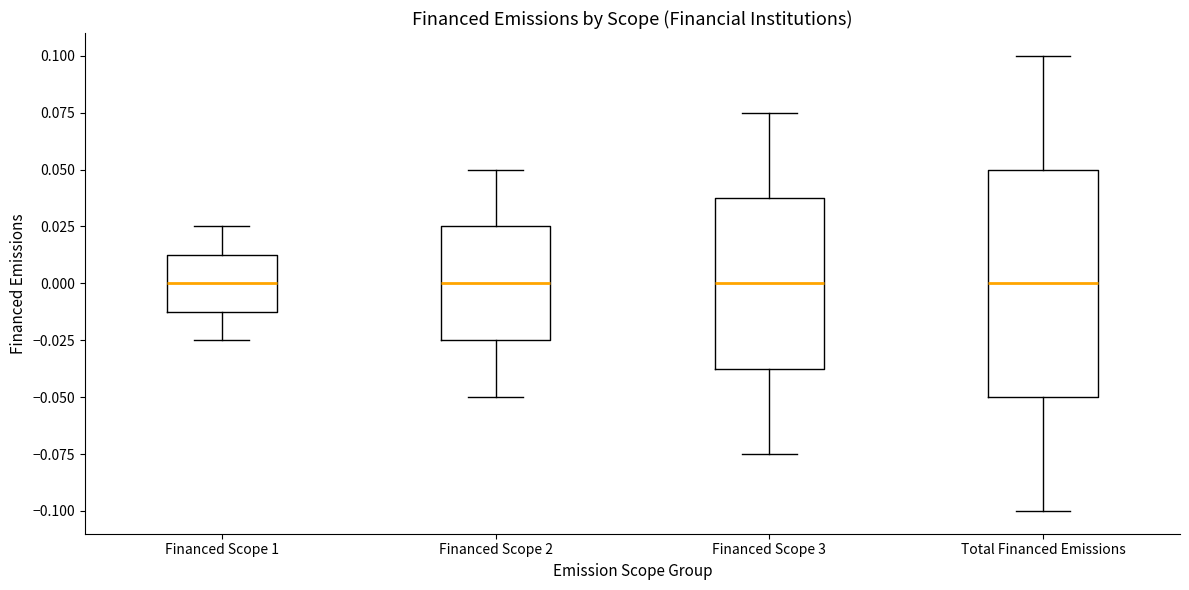

Which box is the tallest, from its lower edge to its upper edge?

Total Financed Emissions